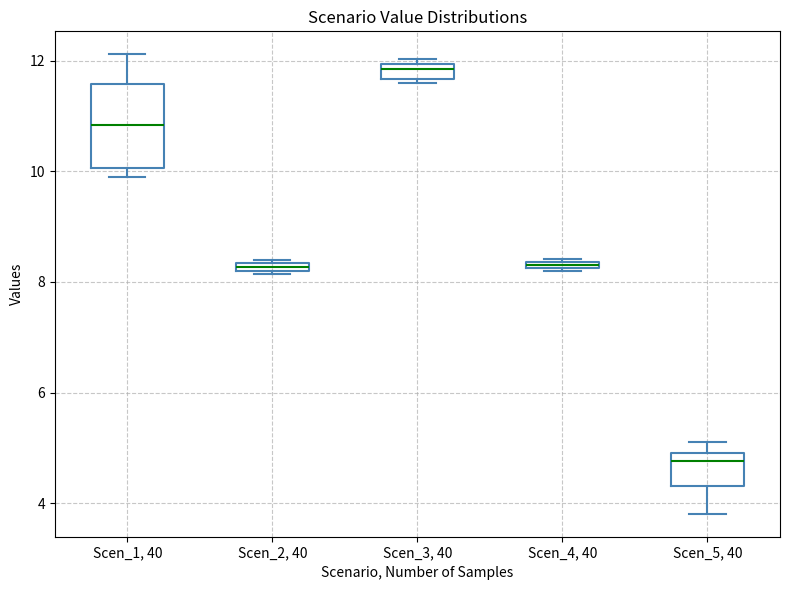

Comparing the boxes themselves (not the whiskers), which one is the tallest?

Scen_1, 40